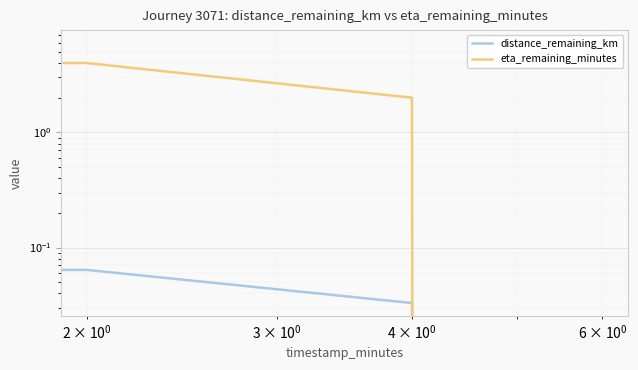

True or false: distance_remaining_km and eta_remaining_minutes cross at least once.

False